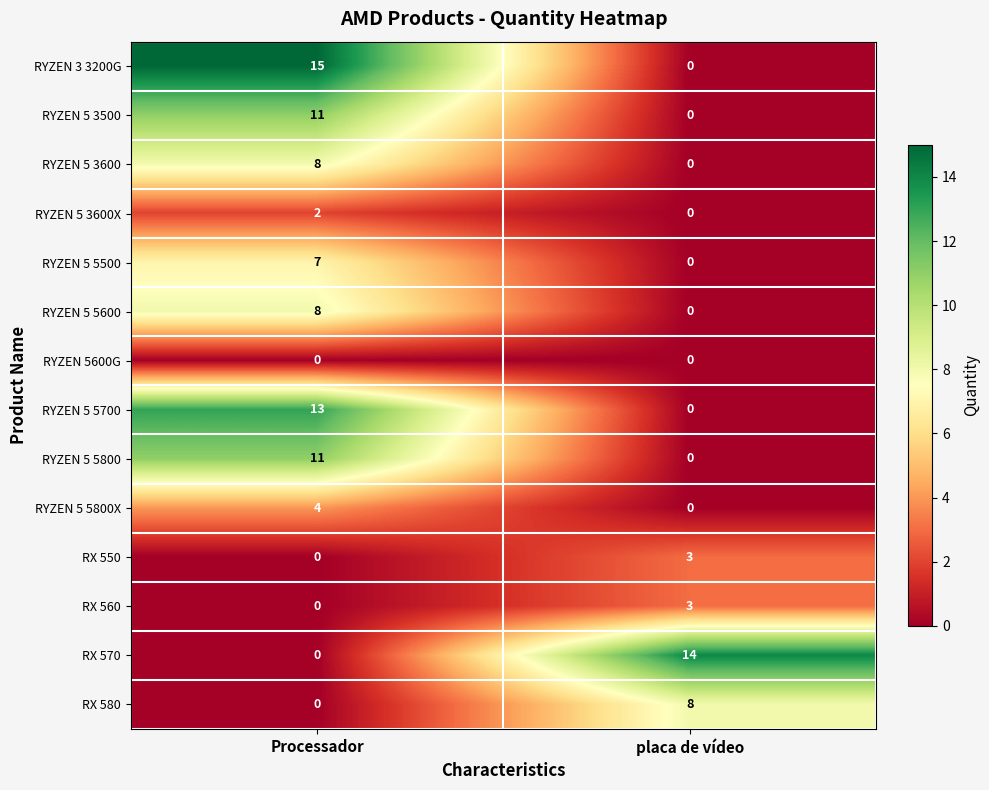

Between Processador and placa de vídeo, which series saw the biggest shift?

RYZEN 3 3200G